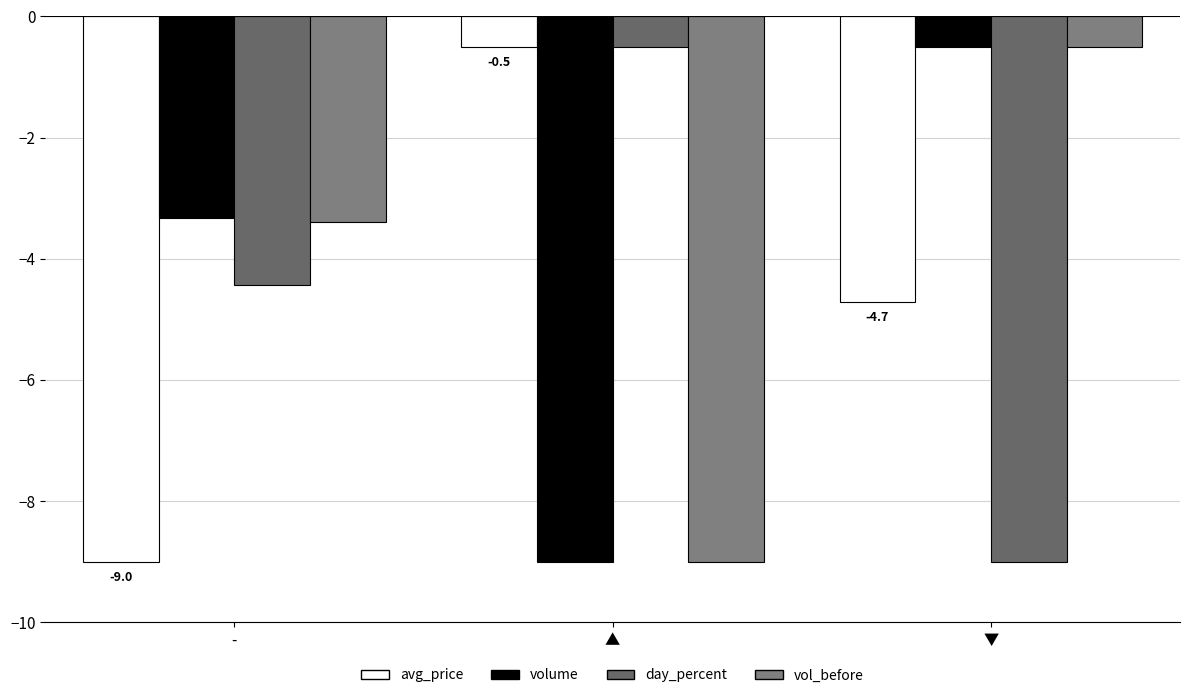

What value does the avg_price series have at ▲?

-0.5